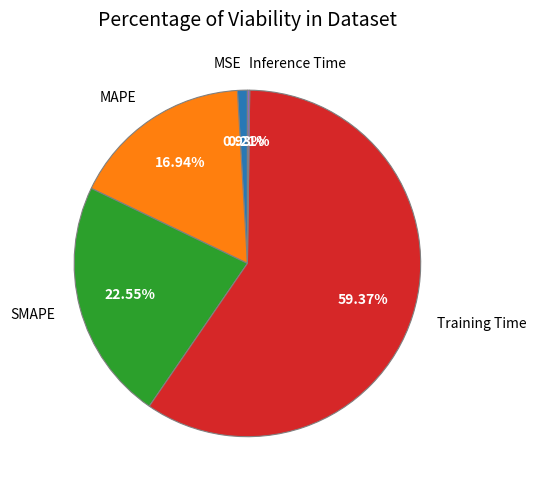

Which category has the biggest portion of the pie?

Training Time